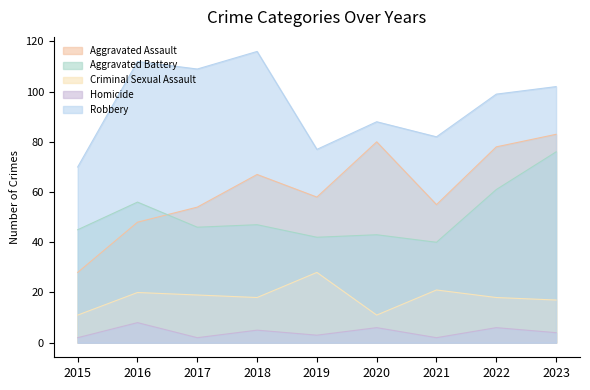

Reading left to right, list all the values displayed in this chart.

Aggravated Assault: 2015=28	2016=48	2017=54	2018=67	2019=58	2020=80	2021=55	2022=78	2023=83
Aggravated Battery: 2015=45	2016=56	2017=46	2018=47	2019=42	2020=43	2021=40	2022=61	2023=76
Criminal Sexual Assault: 2015=11	2016=20	2017=19	2018=18	2019=28	2020=11	2021=21	2022=18	2023=17
Homicide: 2015=2	2016=8	2017=2	2018=5	2019=3	2020=6	2021=2	2022=6	2023=4
Robbery: 2015=70	2016=112	2017=109	2018=116	2019=77	2020=88	2021=82	2022=99	2023=102